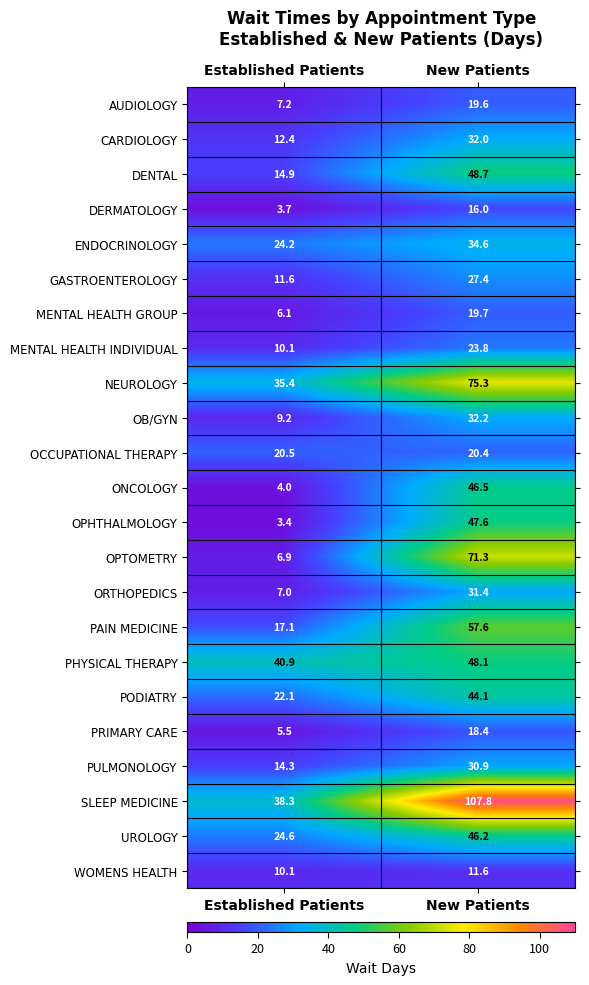

What is the sum of the GASTROENTEROLOGY values at New Patients and Established Patients?

39.0